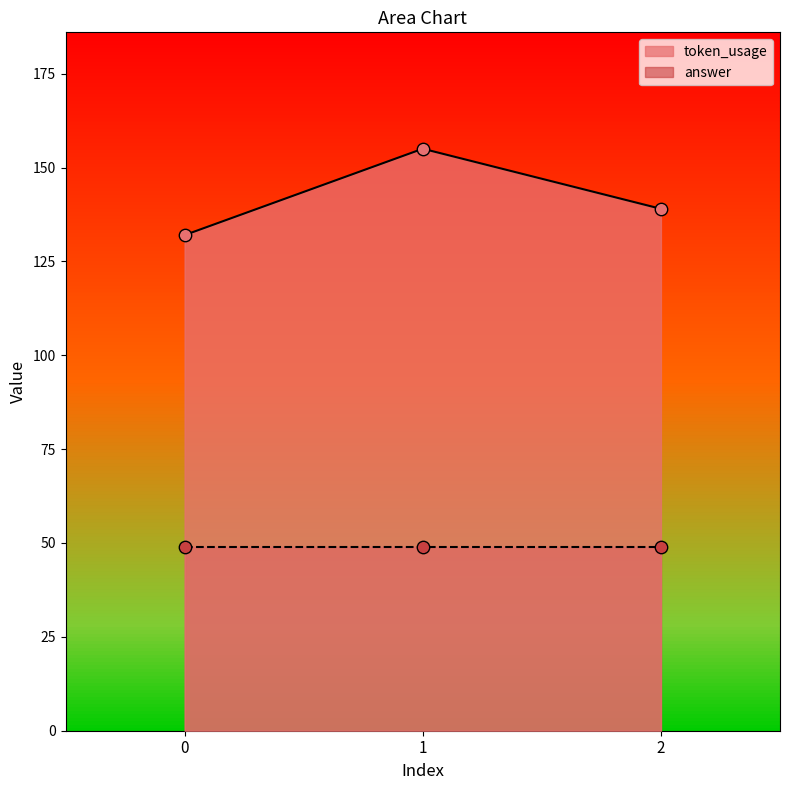

What is the change in value from 0 to 2?

+7